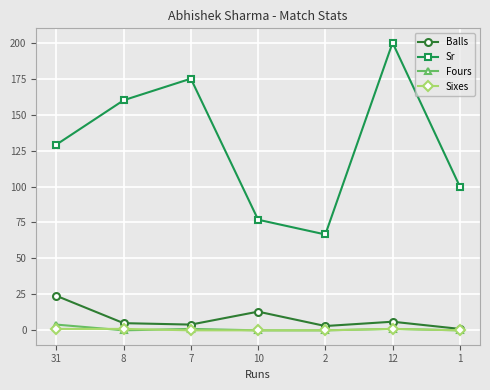

How many lines are shown in the chart?

4